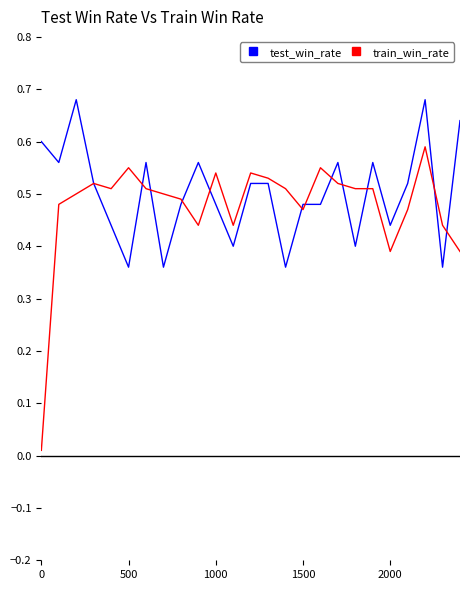

Rank the series by their maximum value, from highest to lowest.

test_win_rate, train_win_rate